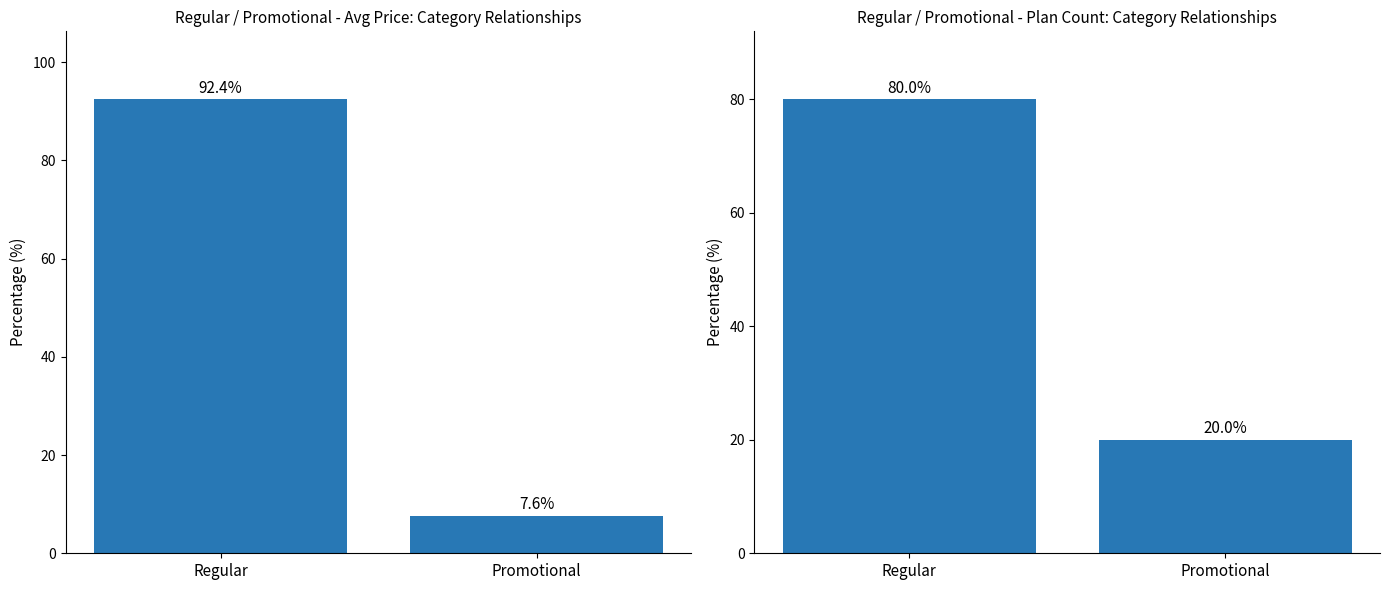

What is the value of the Avg Price bar at the 2nd from the left?

7.6